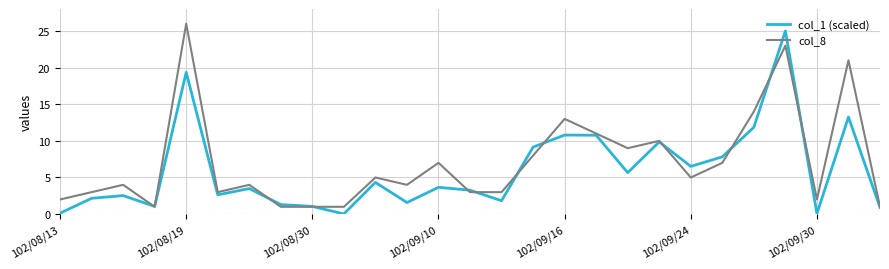

Is this an area chart (filled region under the line)?

No